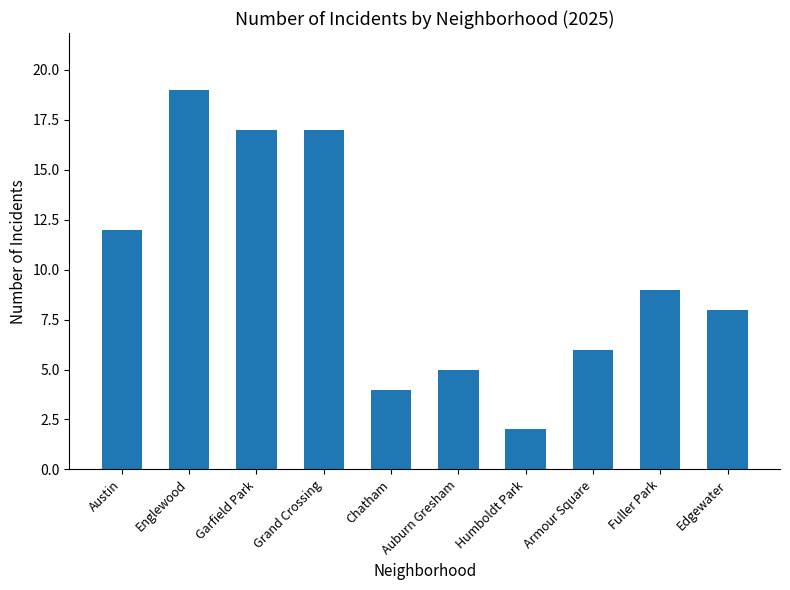

What is the approximate value at Garfield Park, to the nearest 5?

15